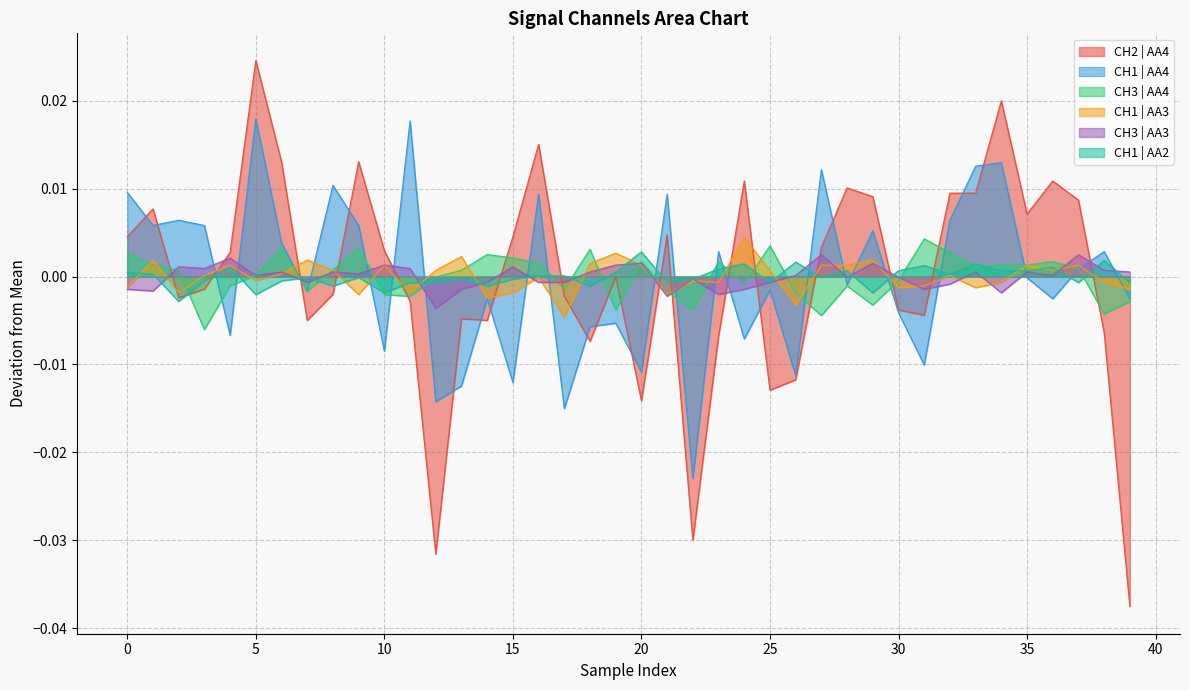

Which series has the widest spread of values?

CH2 | AA4